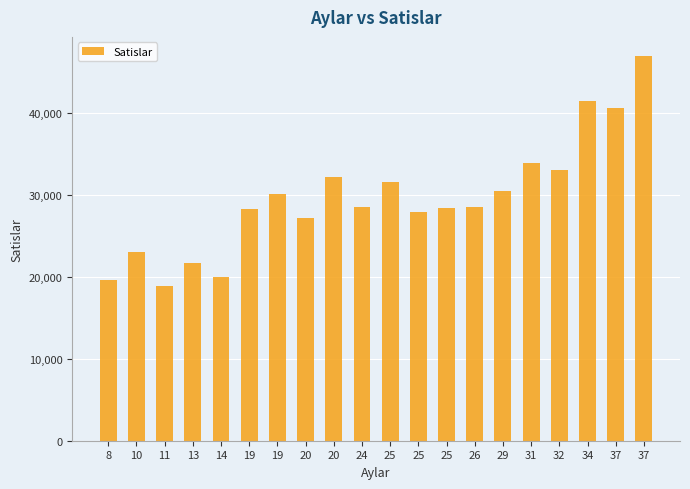

List the labels in order of value, largest first.

37, 34, 37, 31, 32, 20, 25, 29, 19, 24, 26, 25, 19, 25, 20, 10, 13, 14, 8, 11